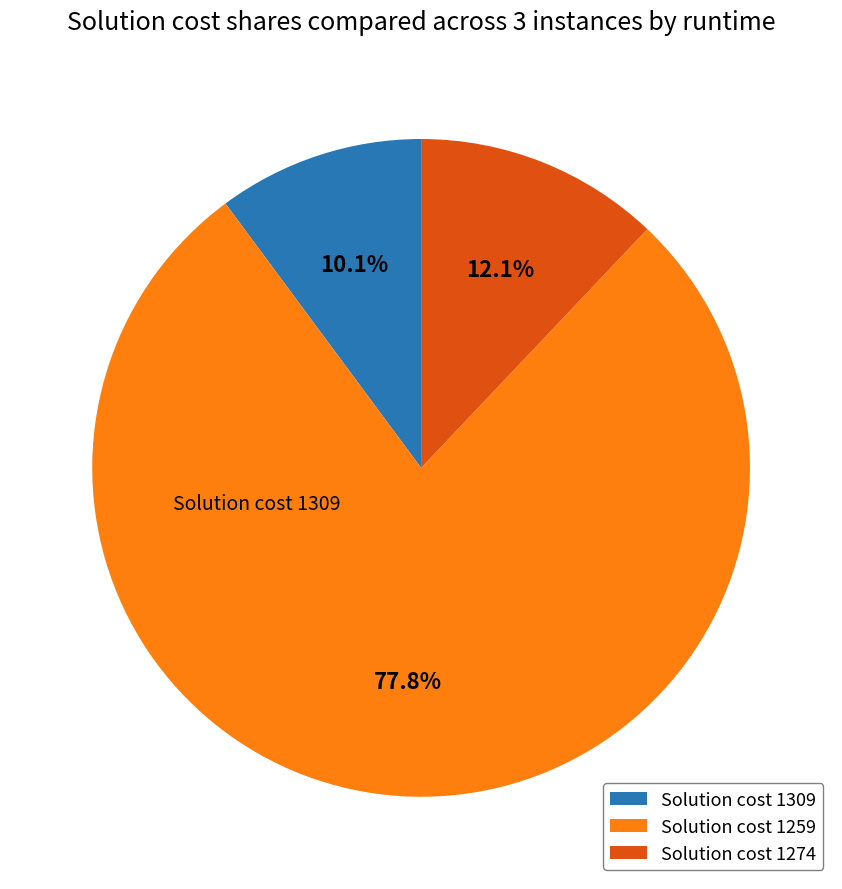

Is there any slice that represents more than half of the pie?

Yes